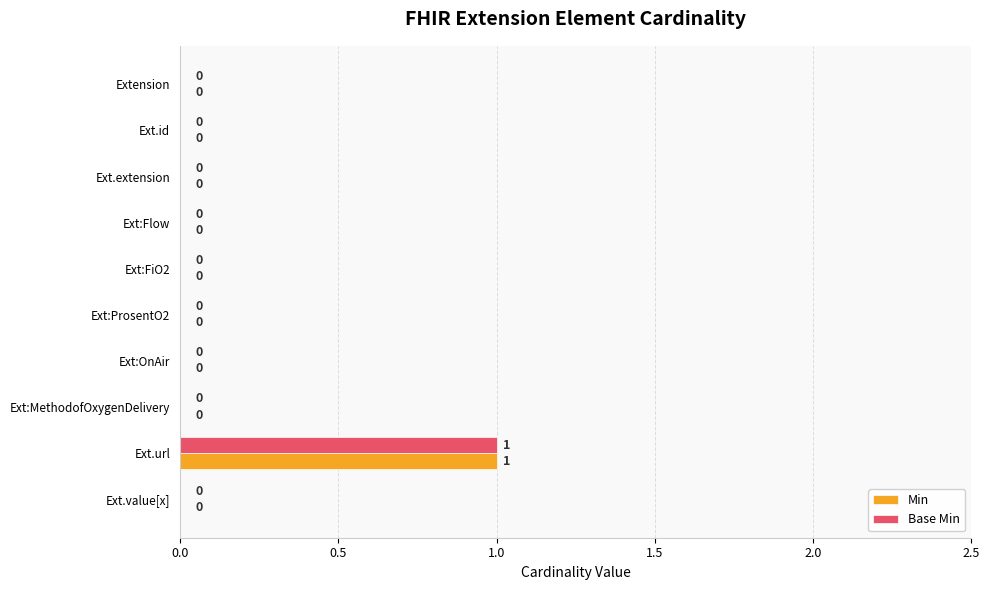

The value of Min at Ext:ProsentO2 is 0. True or false?

True